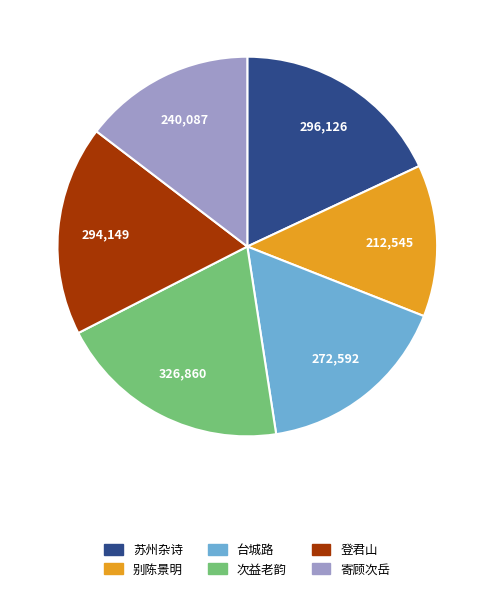

Do 次益老韵 and 苏州杂诗 together represent more than half of the pie?

No